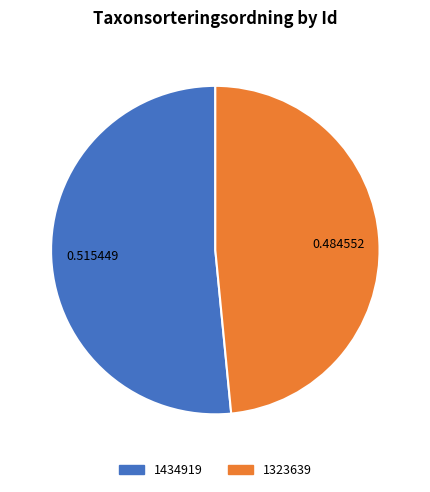

Is there a majority slice in this chart?

Yes